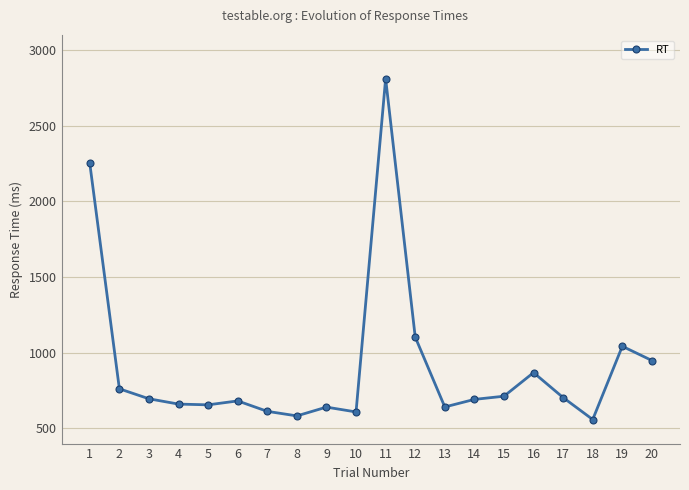

The value at 16 is 574. True or false?

False